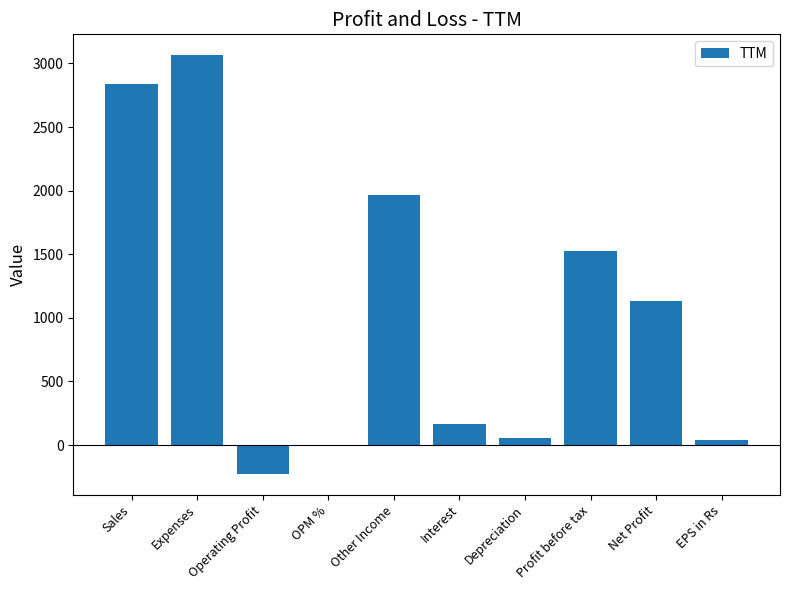

What is the sum of all values?

10548.3